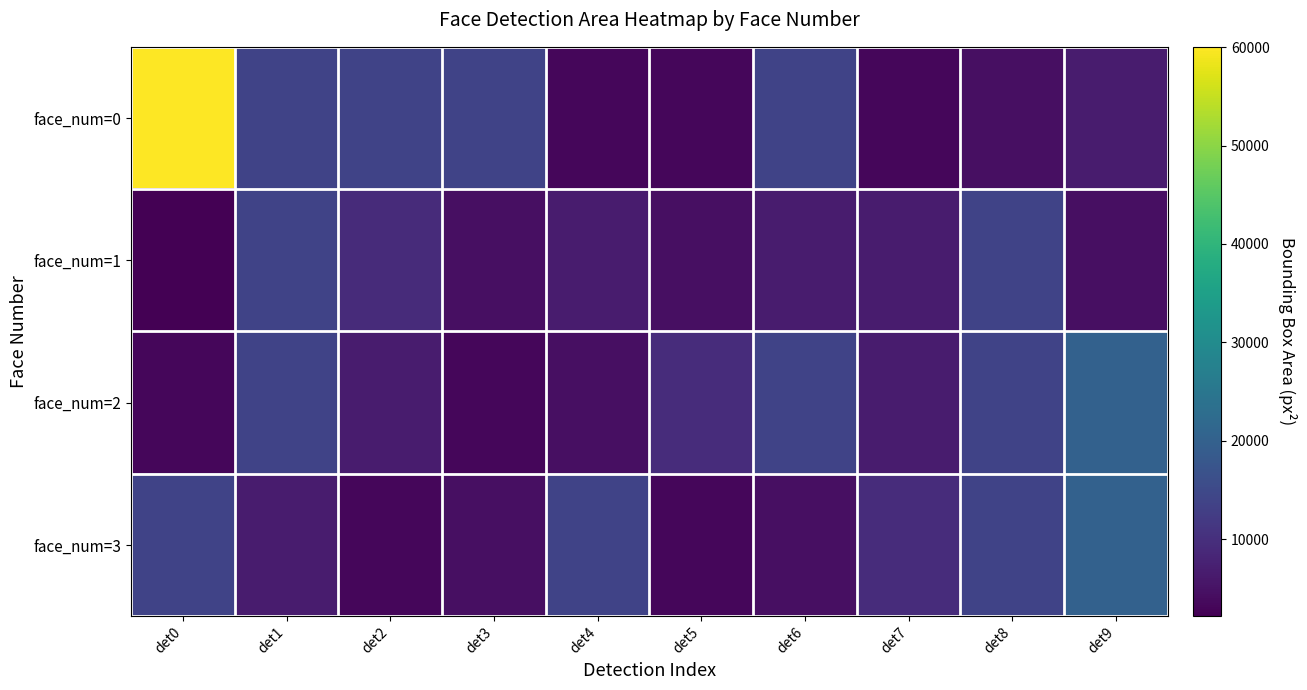

Reading right to left, transcribe all the data shown in this chart.

face_num=0: det9=6724	det8=4624	det7=3249	det6=13924	det5=3249	det4=3192	det3=13924	det2=13924	det1=13924	det0=60025
face_num=1: det9=4624	det8=13924	det7=6724	det6=6724	det5=4624	det4=6642	det3=4624	det2=9408	det1=13924	det0=2209
face_num=2: det9=20164	det8=13924	det7=6724	det6=13806	det5=9604	det4=4624	det3=3249	det2=6724	det1=13924	det0=3249
face_num=3: det9=20164	det8=13924	det7=9604	det6=4624	det5=3192	det4=13806	det3=4624	det2=3136	det1=6724	det0=13924